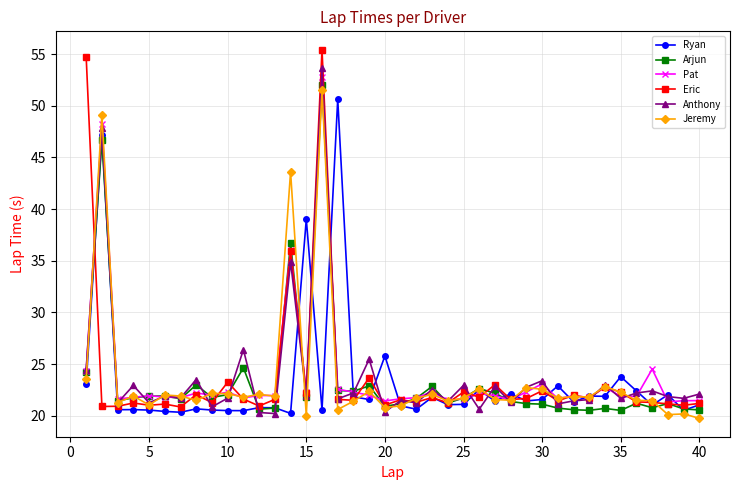

Which series has the widest spread of values?

Eric